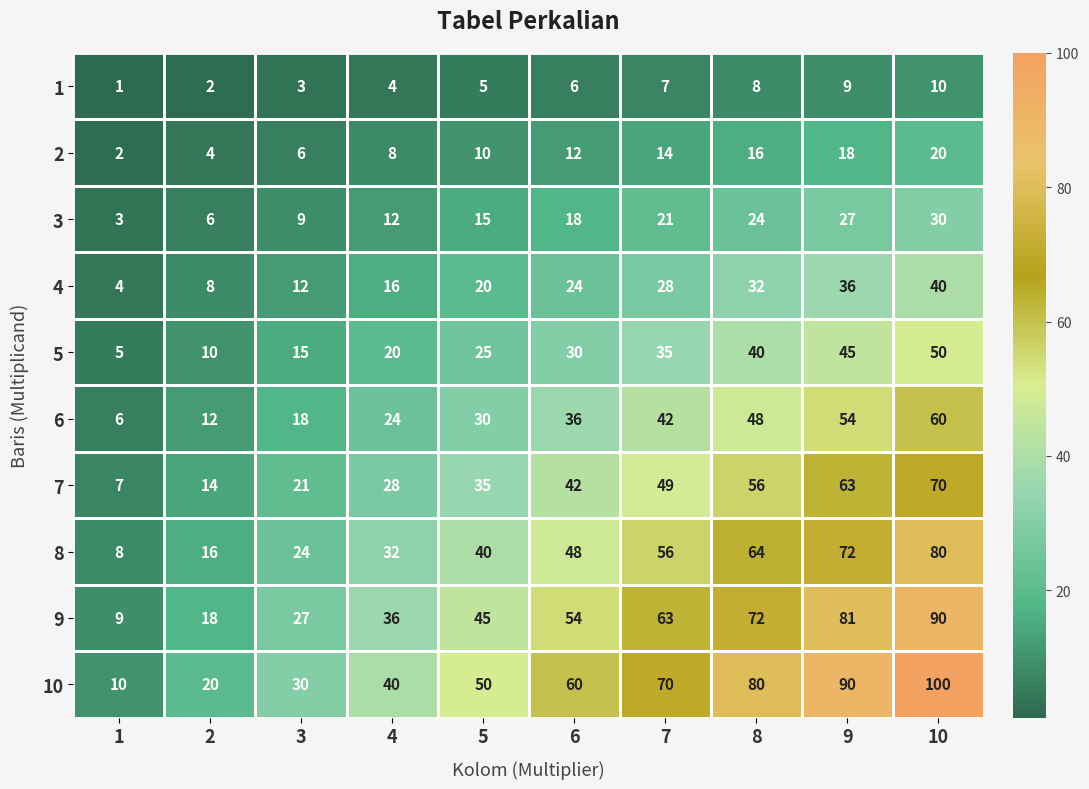

What is the smallest value displayed?

1